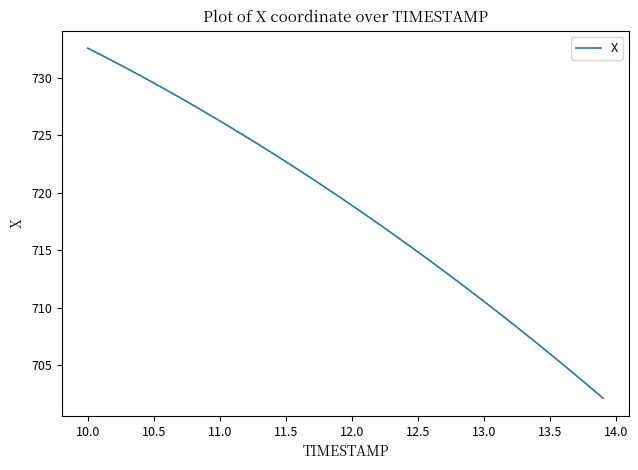

What is the difference between the maximum and minimum values?

30.5